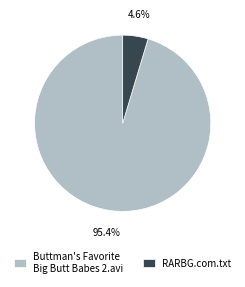

Do Buttman's Favorite Big Butt Babes 2.avi and RARBG.com.txt together represent more than half of the pie?

Yes